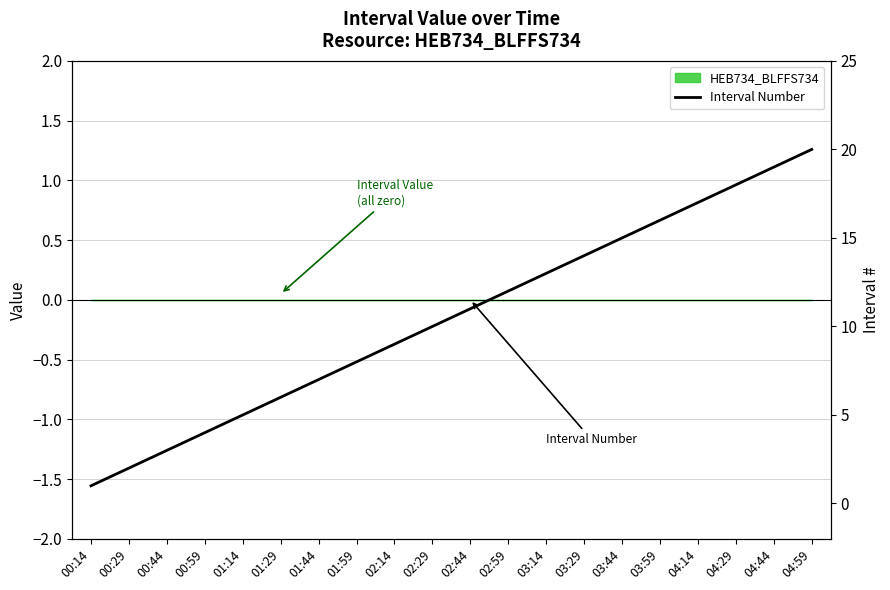

Reading right to left, list all the values displayed in this chart.

20	19	18	17	16	15	14	13	12	11	10	9	8	7	6	5	4	3	2	1